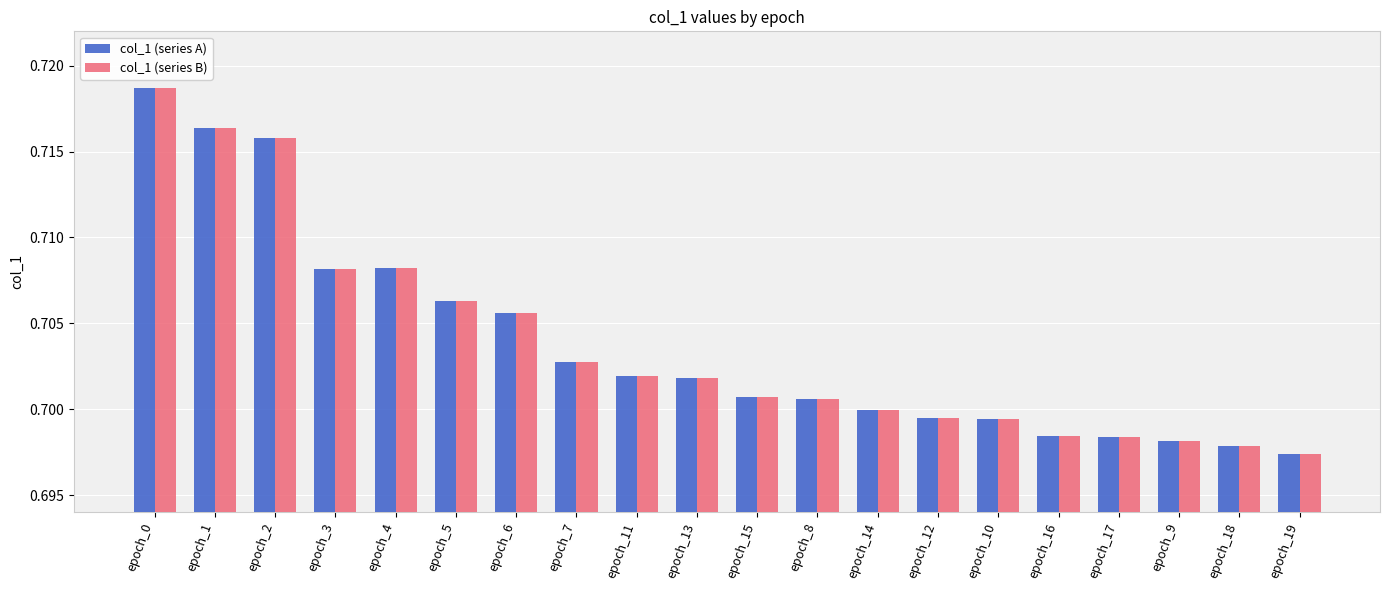

What are all the series names shown in the legend?

col_1 (series A), col_1 (series B)